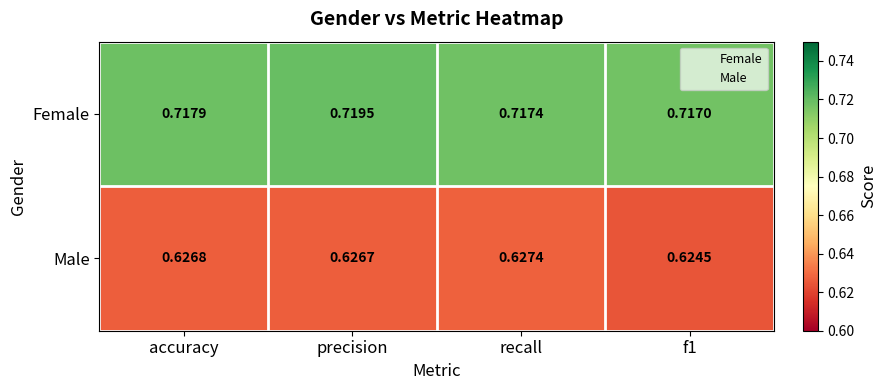

Which label corresponds to the largest value in the chart?

precision